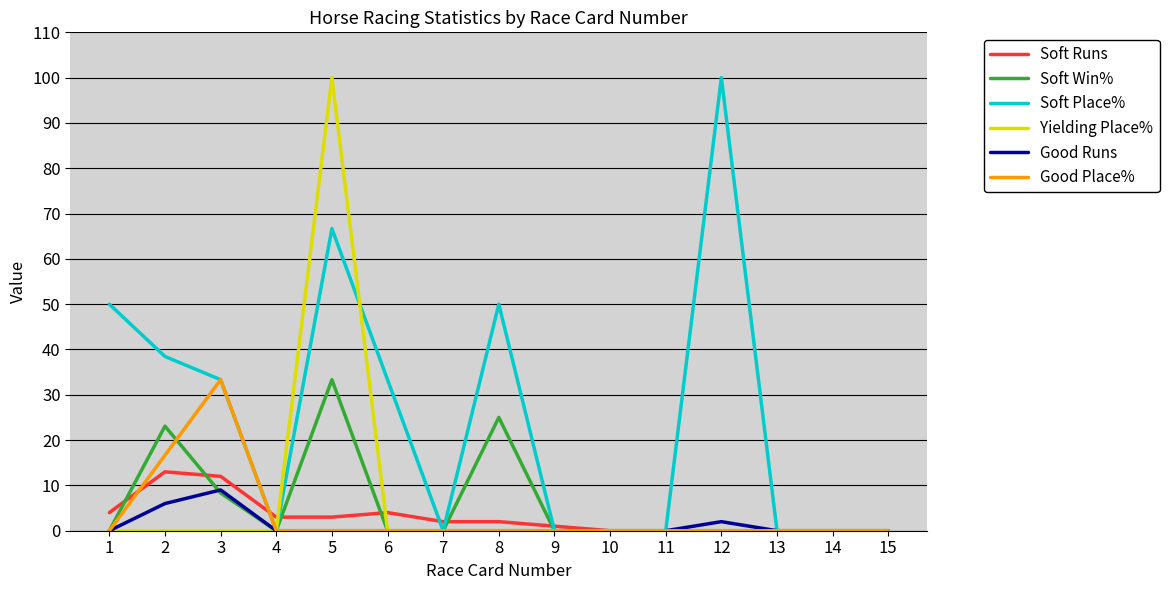

What is the spread (max minus min) of values at 2?

38.5